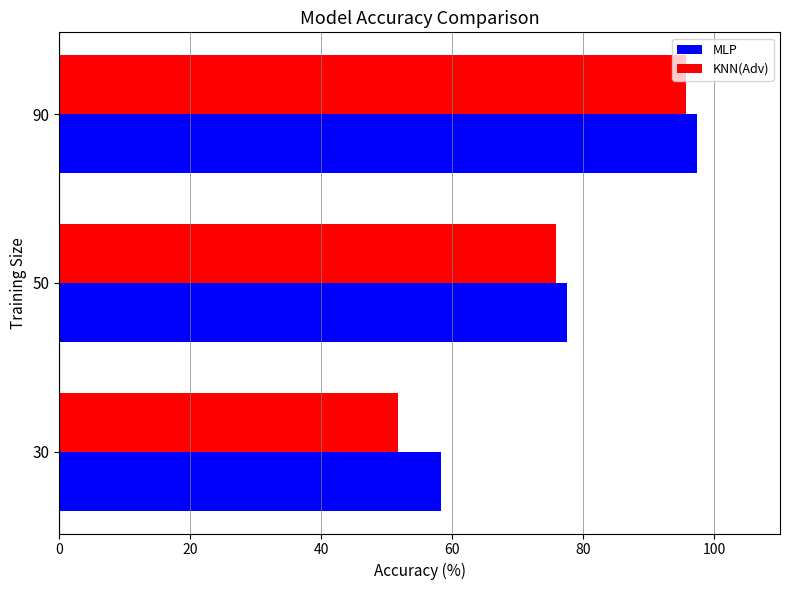

Is the value of KNN(Adv) at 30 greater than the value of MLP at 50?

No